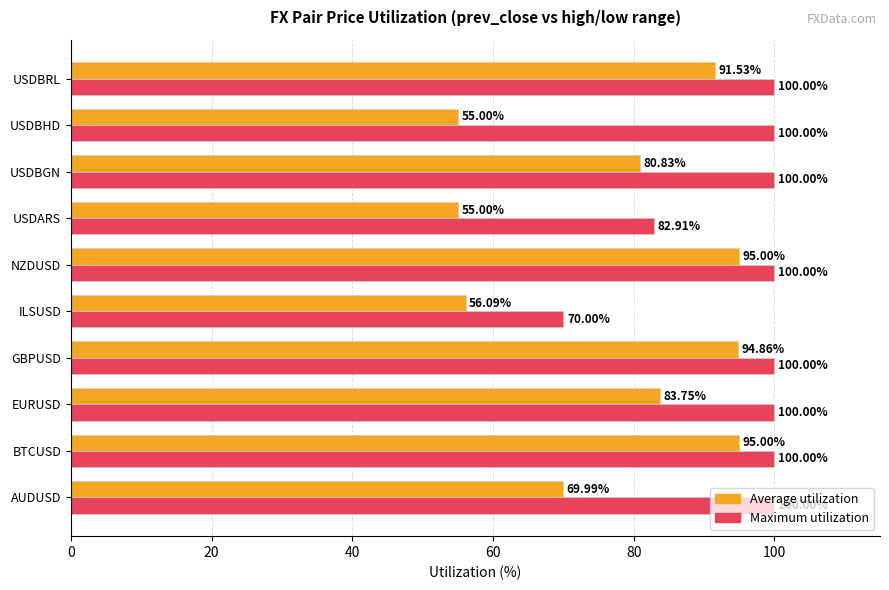

How many data points in Average utilization are above 83?

5